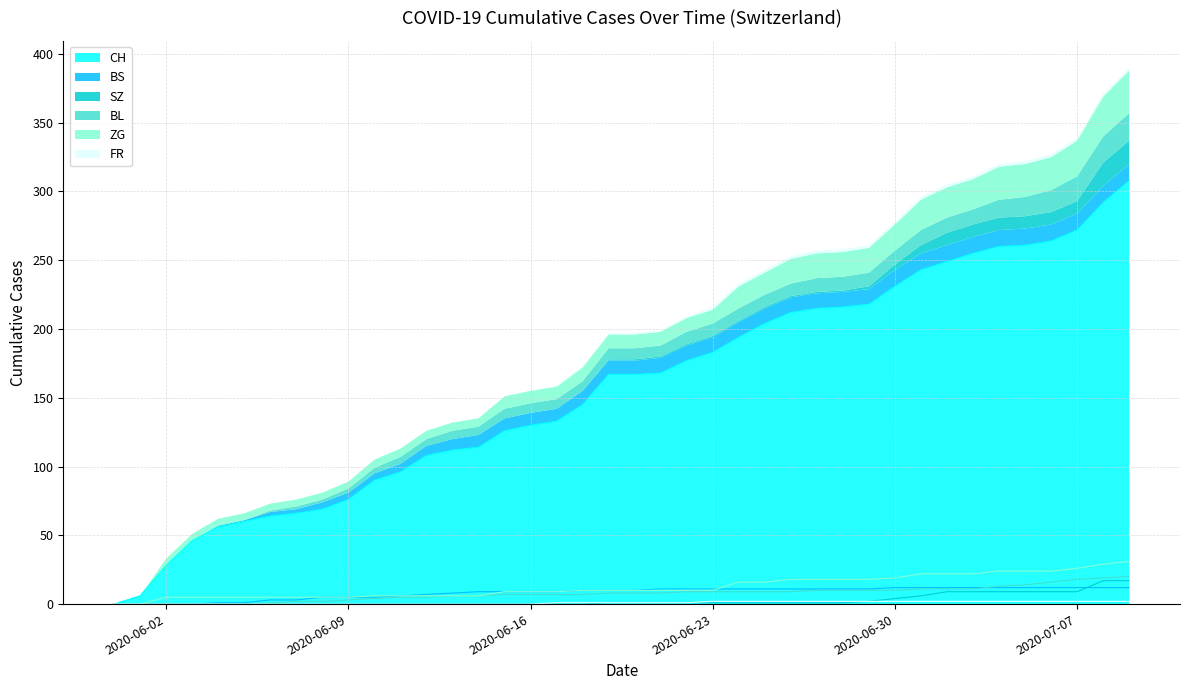

How many data points in FR are above 1?

17